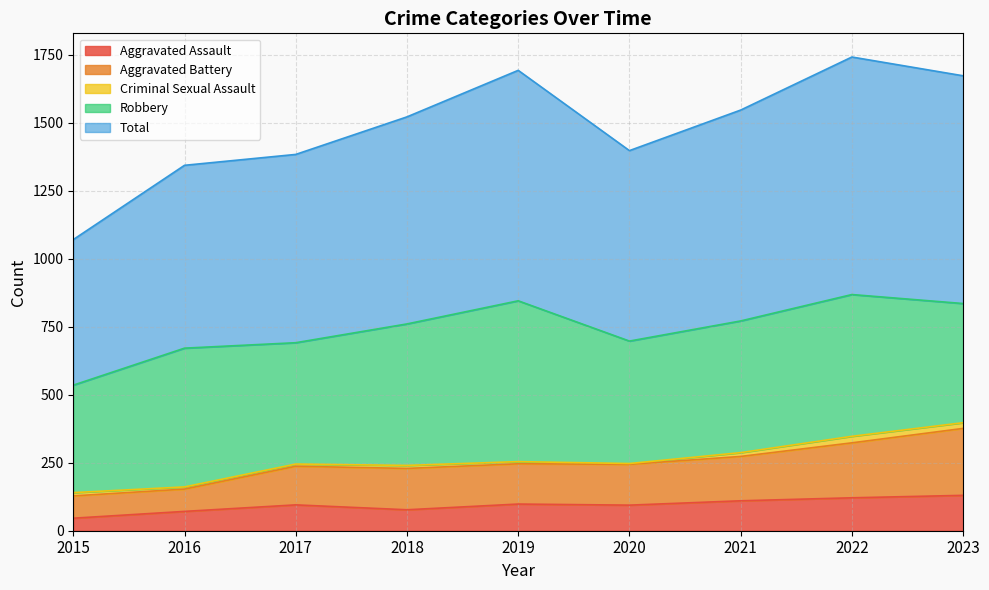

The Aggravated Assault series shows 121 at 2022. True or false?

True